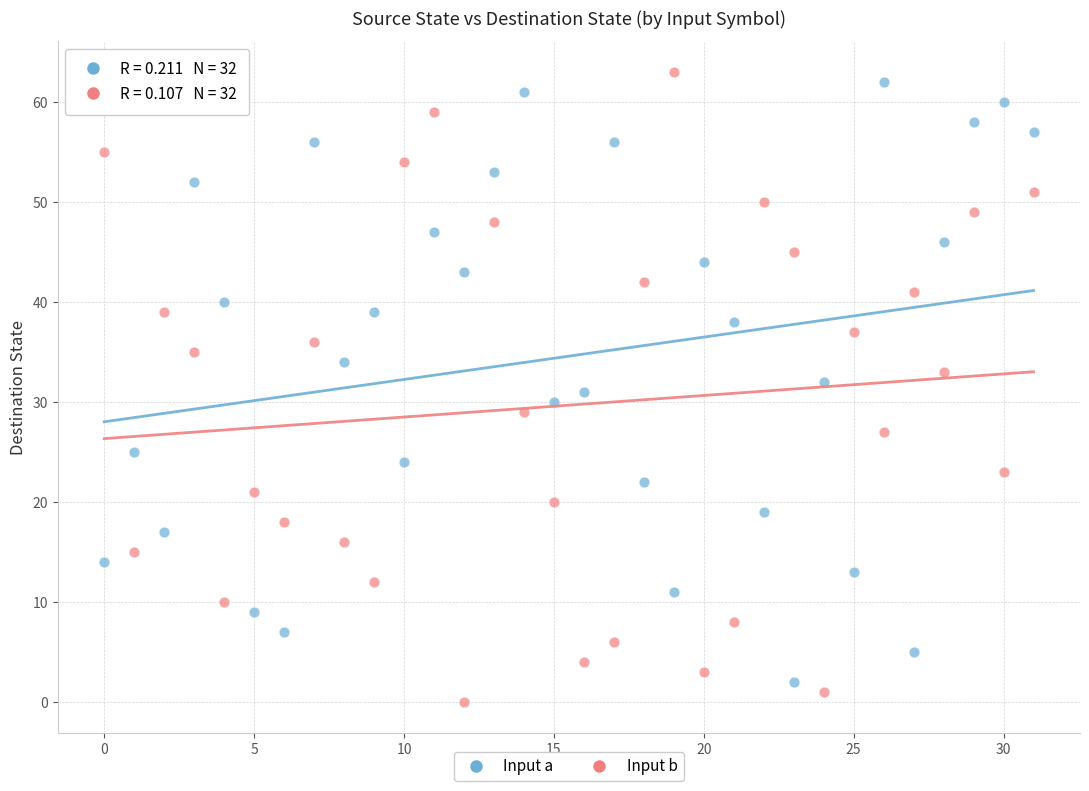

Across all data points, what is the range of Y values (max minus min)?

63